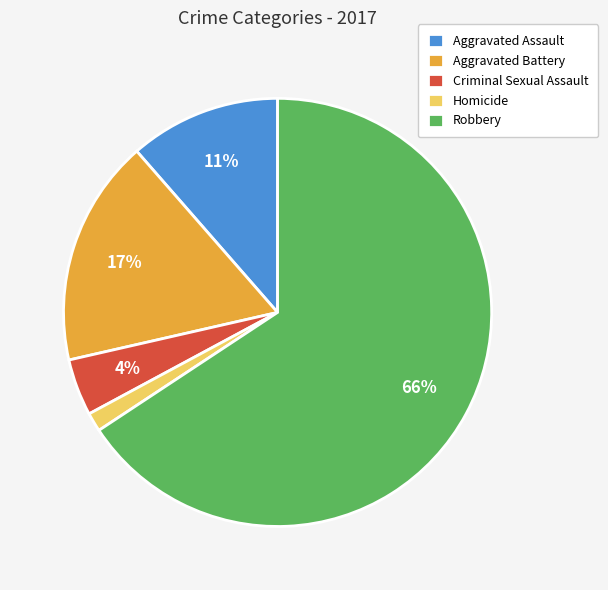

Which has a higher value, Homicide or Robbery?

Robbery